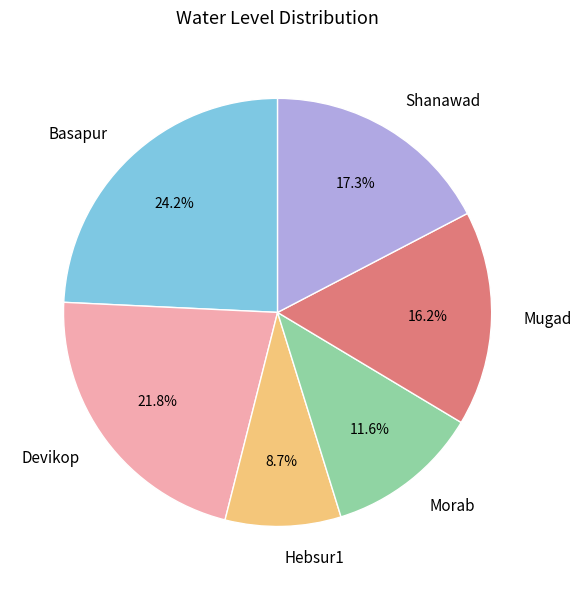

To the nearest percent, what is the average slice percentage?

17%